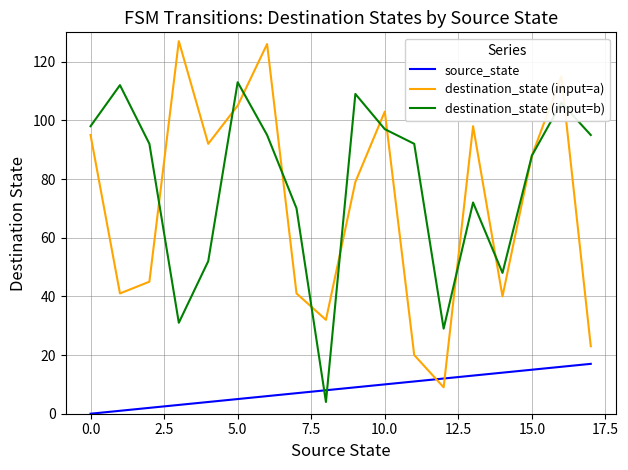

Which series has the widest spread of values?

destination_state (input=a)